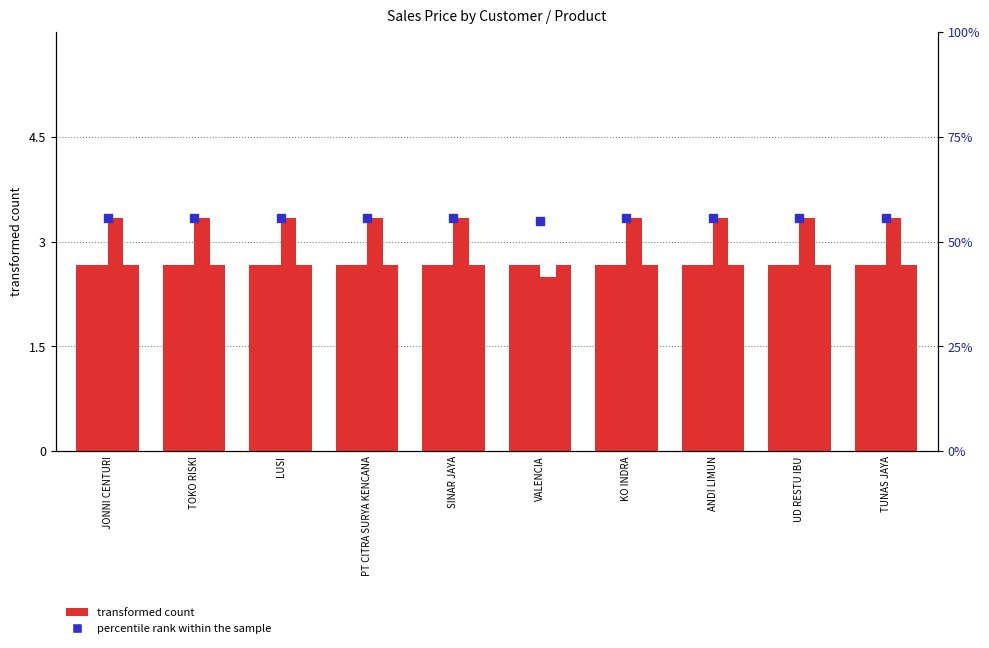

Does the chart contain any negative values?

No